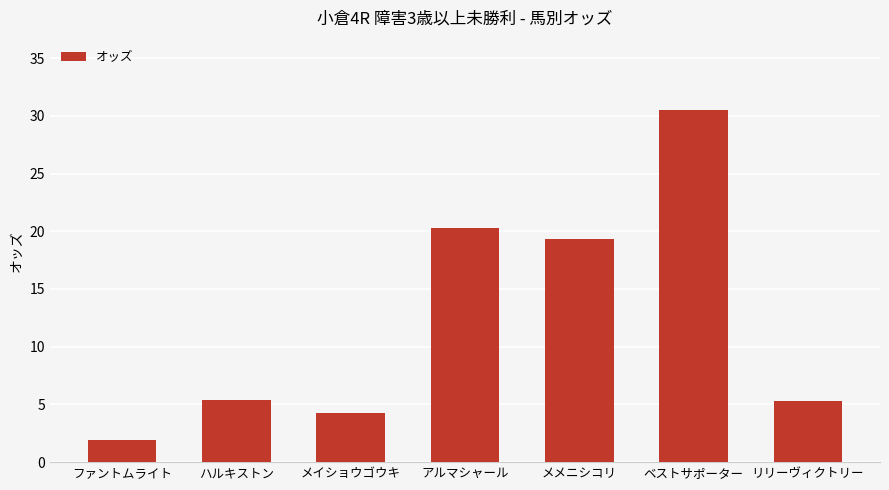

At which category does the chart reach its minimum across all series?

ファントムライト